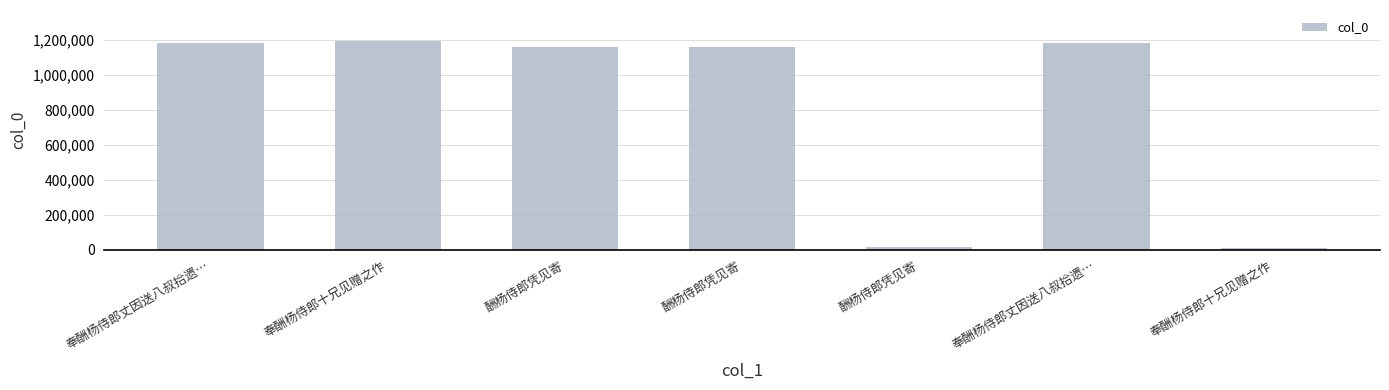

How many values are below 1160203?

3